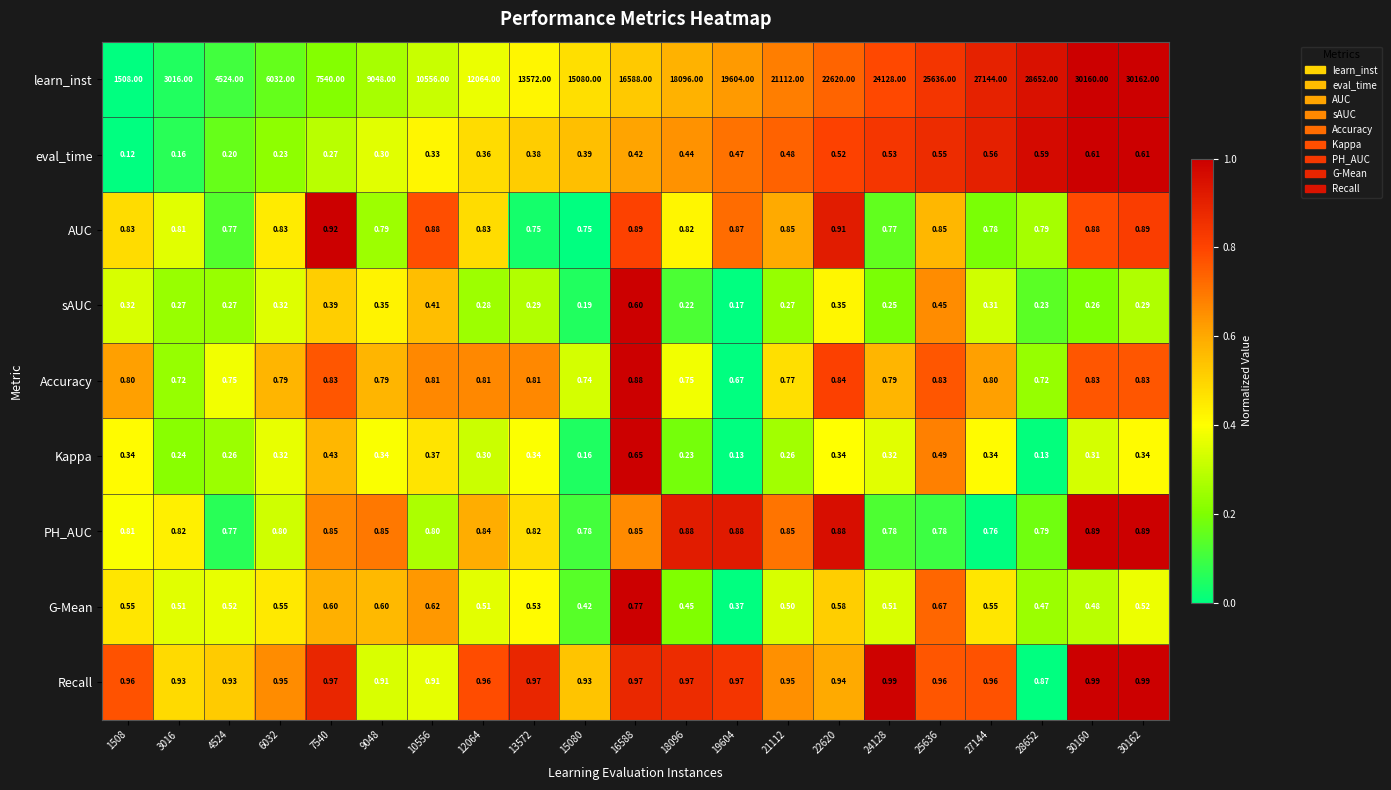

Which series has the largest total across all categories?

learn_inst